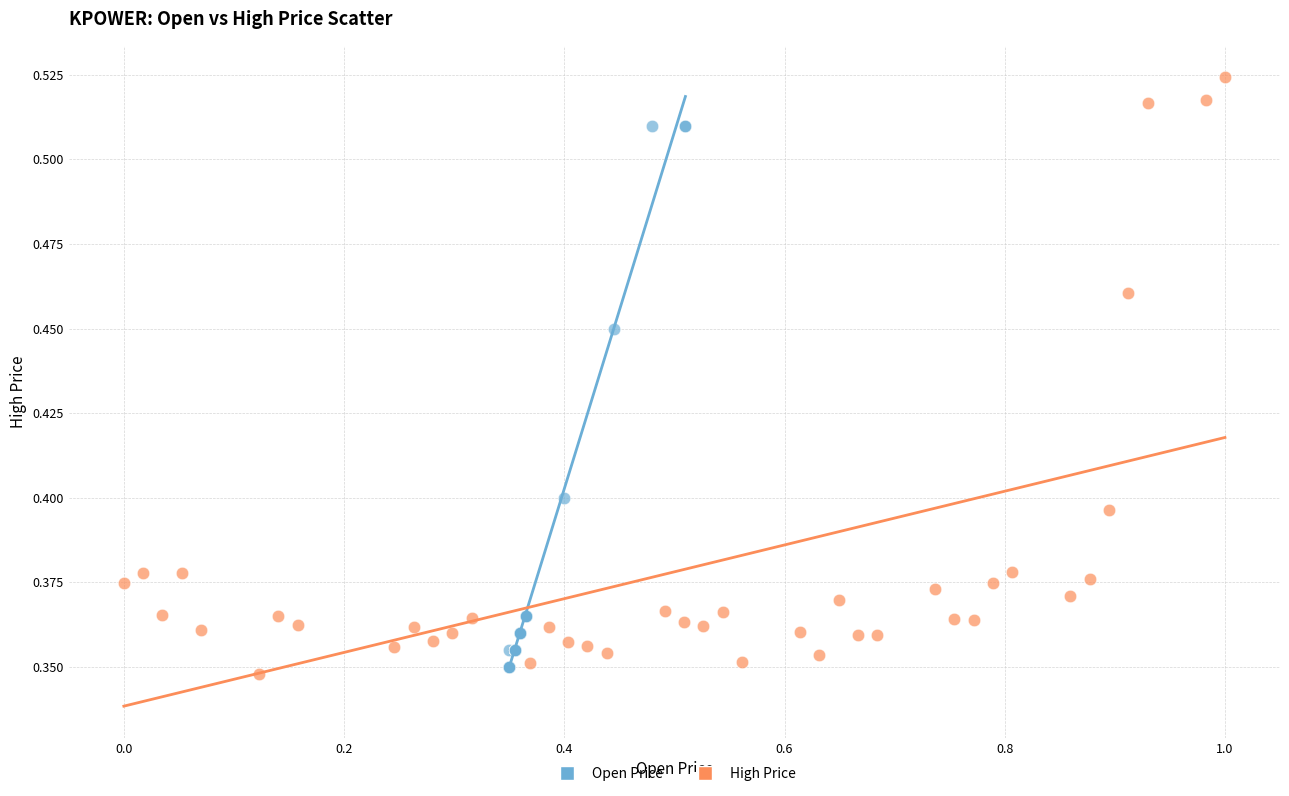

Which series reaches the maximum Y coordinate?

High Price